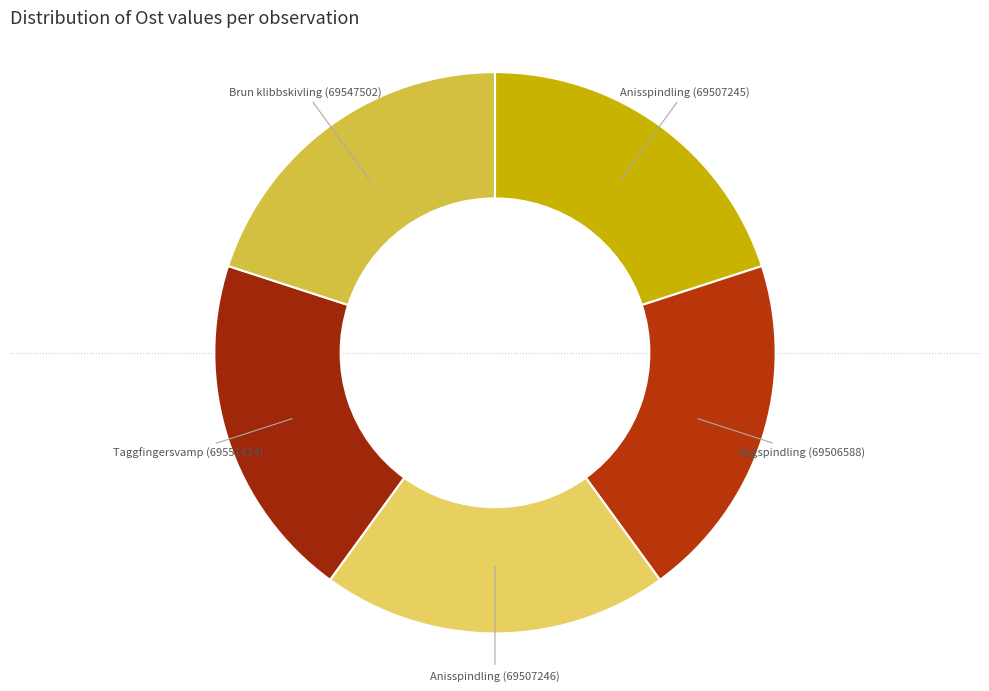

Count the number of slices in the pie.

5